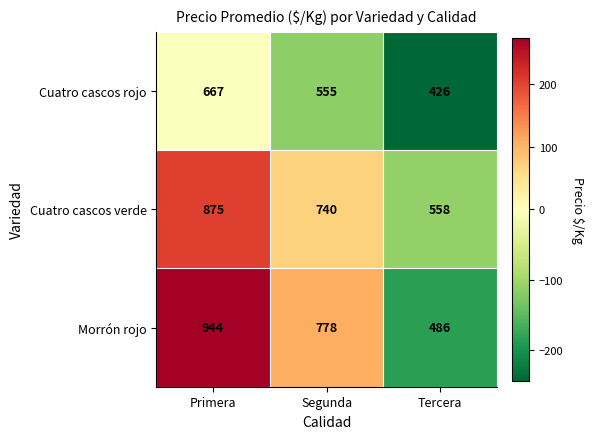

Count the Morrón rojo values in the range 486 to 944.

3